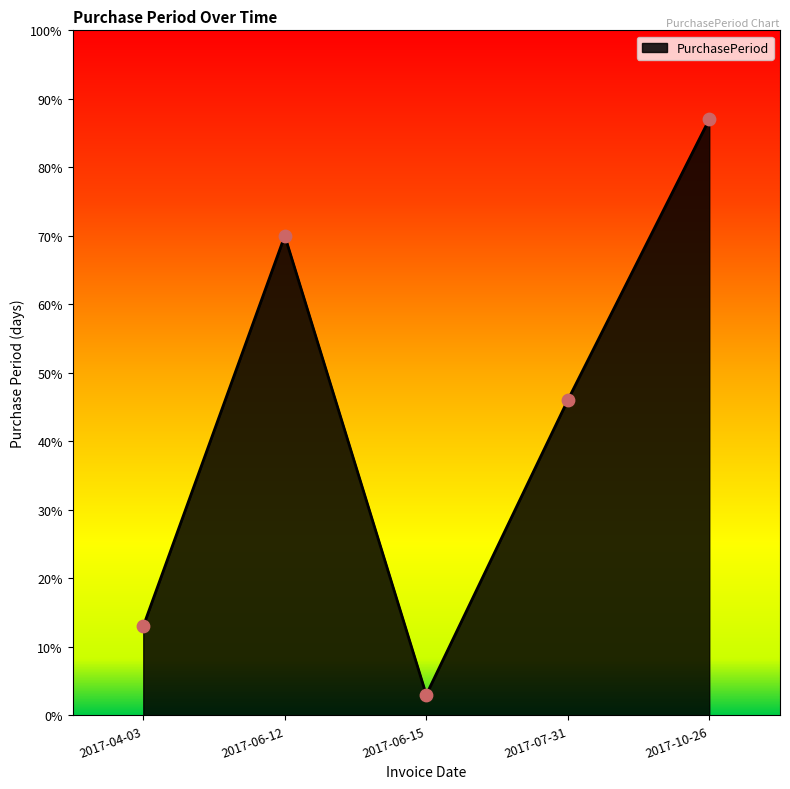

Between 2017-04-03 and 2017-06-15, which is larger?

2017-04-03